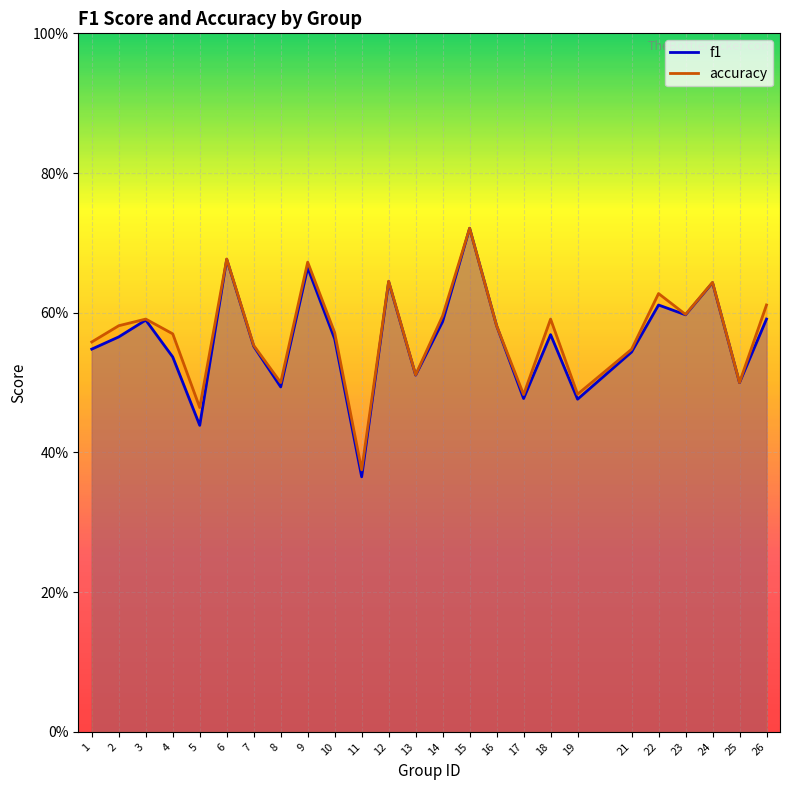

The value of accuracy at 18 is 0.6. True or false?

True